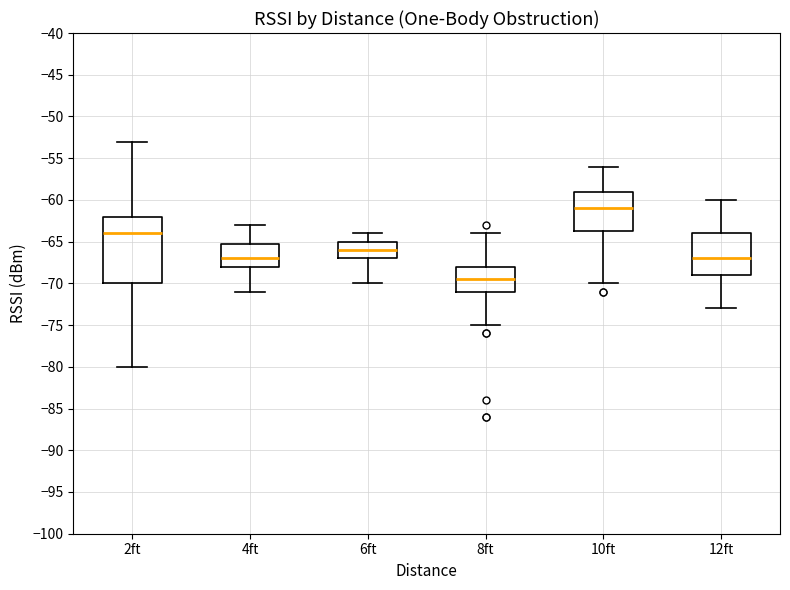

Comparing the boxes themselves (not the whiskers), which one is the tallest?

2ft